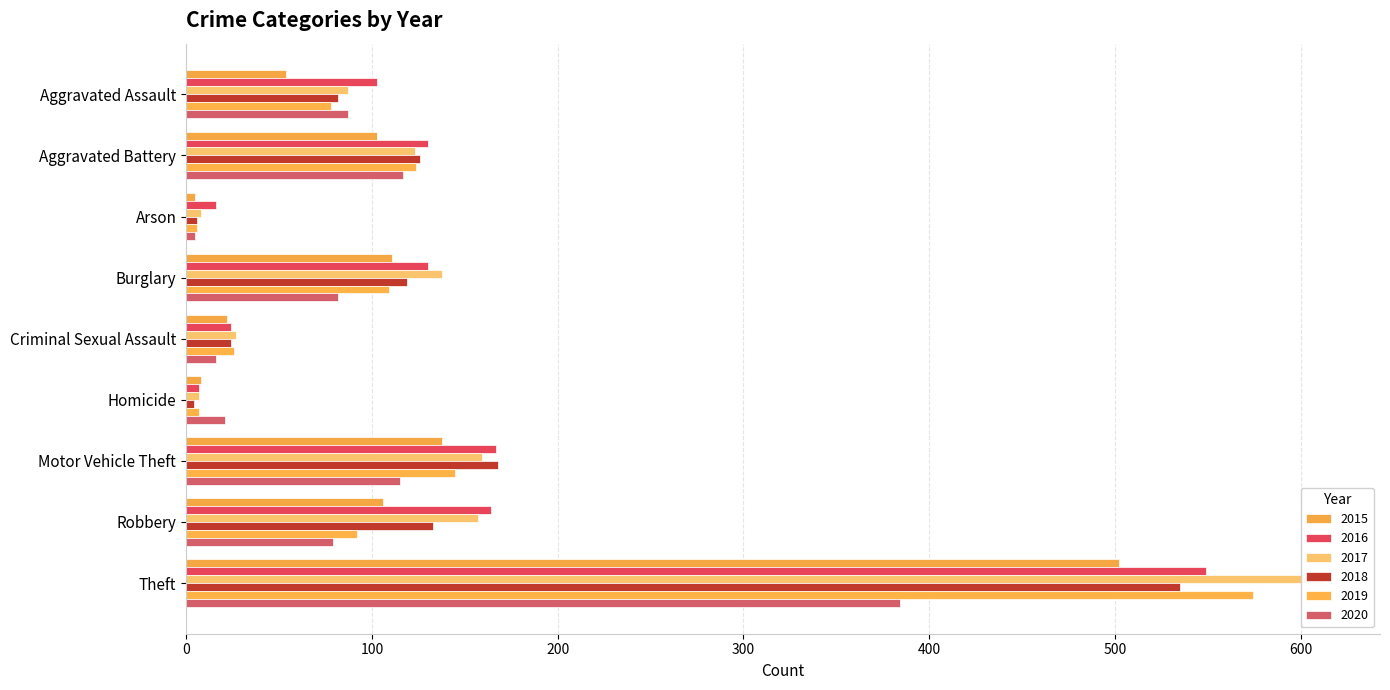

The value of 2020 at Theft is 384. True or false?

True